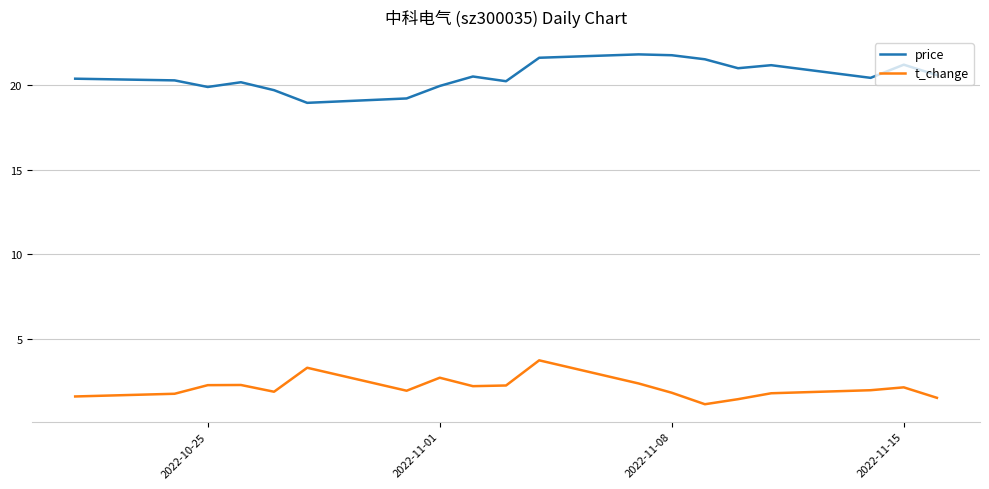

What is the highest value of the t_change series?

3.7